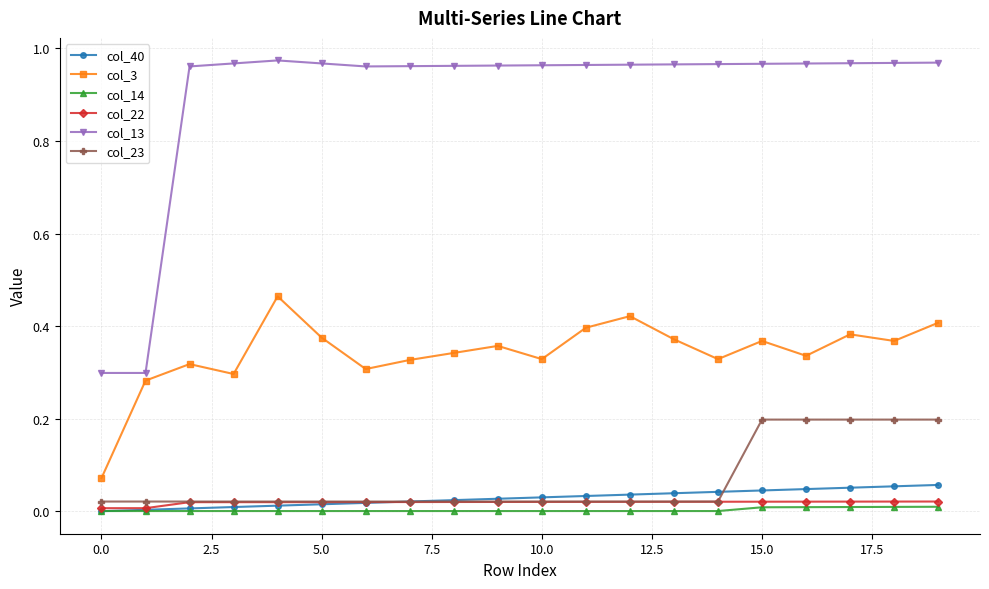

After their last crossing, which series has the higher values: col_23 or col_40?

col_23